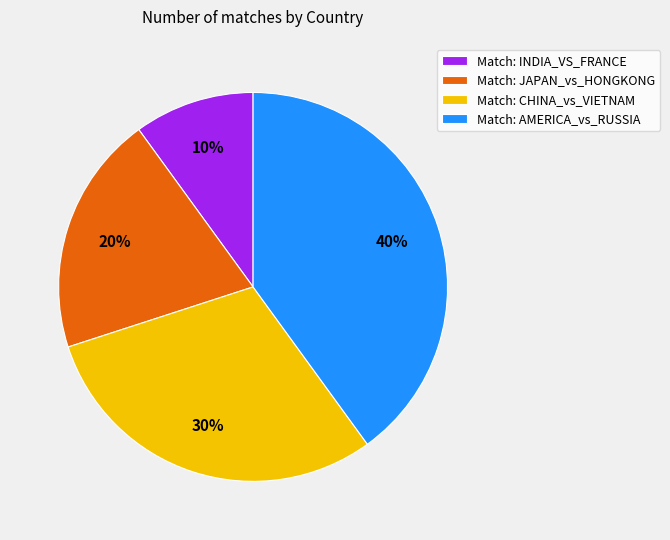

Approximately how many times larger is the value at Match: JAPAN_vs_HONGKONG compared to Match: AMERICA_vs_RUSSIA?

0.5